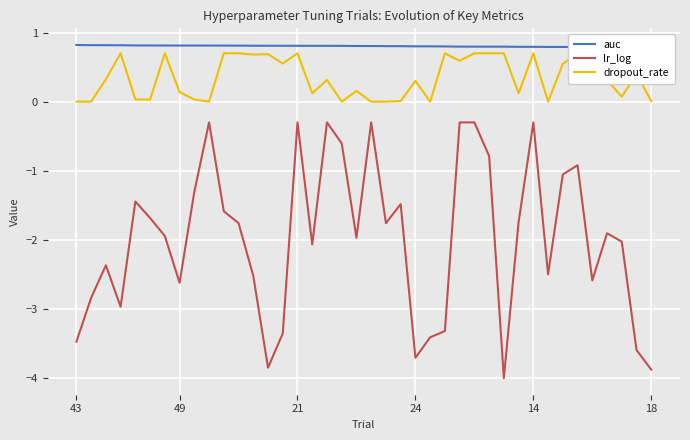

Which series has the largest range (max minus min)?

lr_log